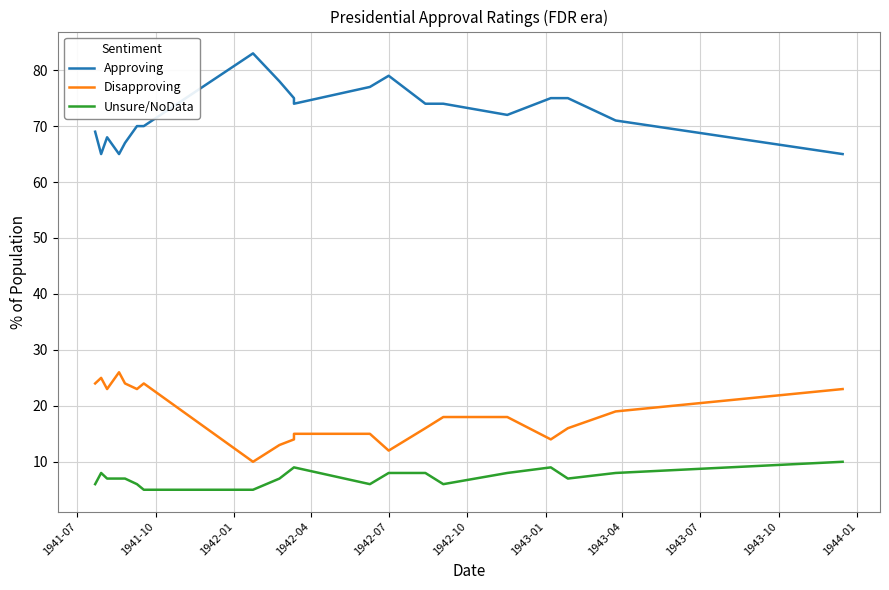

Count the number of data series in this chart.

3